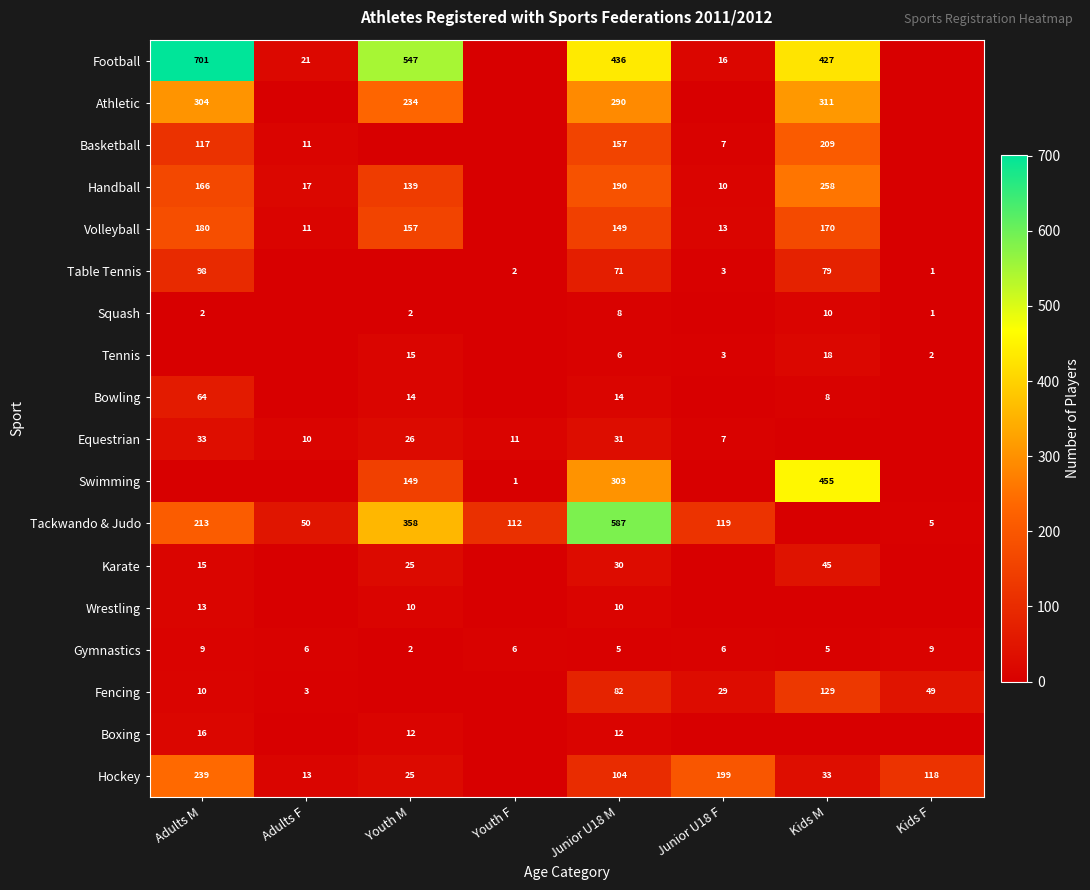

What is the sum of the Gymnastics values at Junior U18 F and Youth F?

12